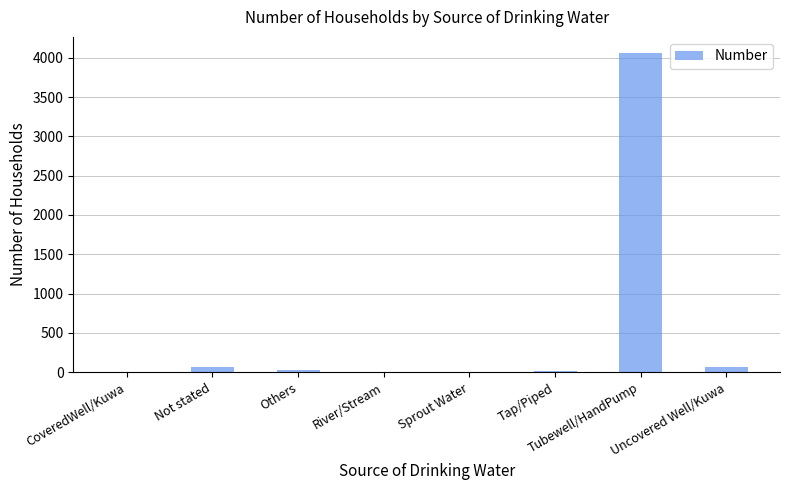

Are the bars horizontal?

No